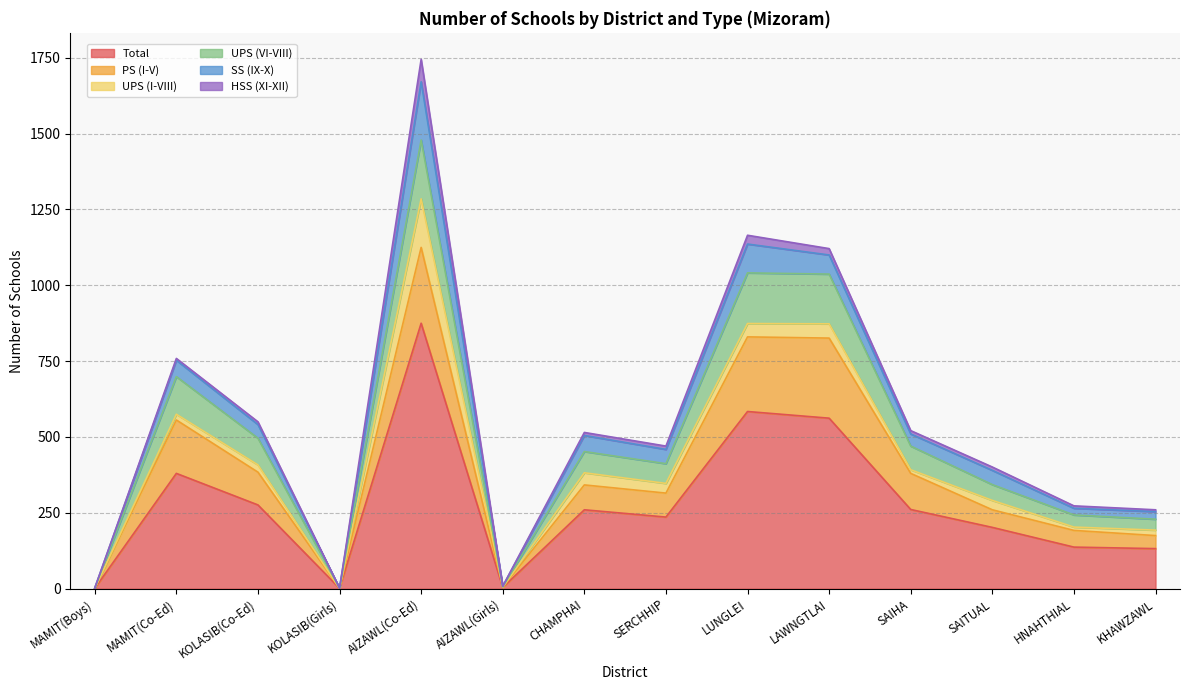

What is the label of the 3rd point from the right?

SAITUAL